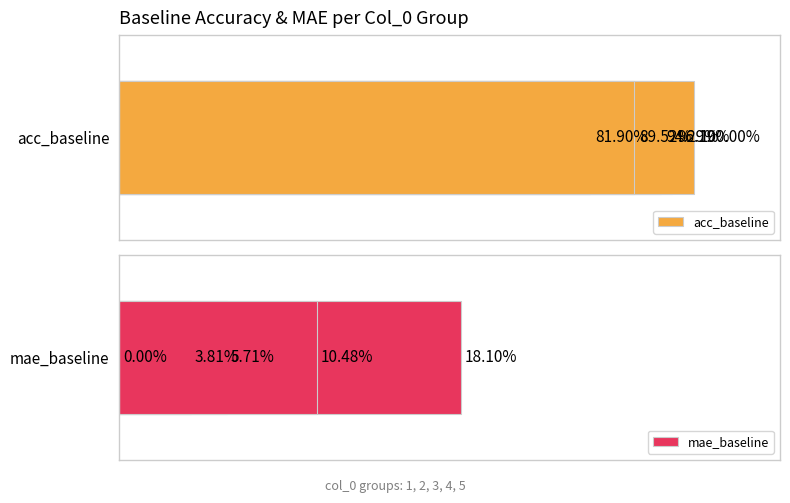

How many bars are there in total?

10